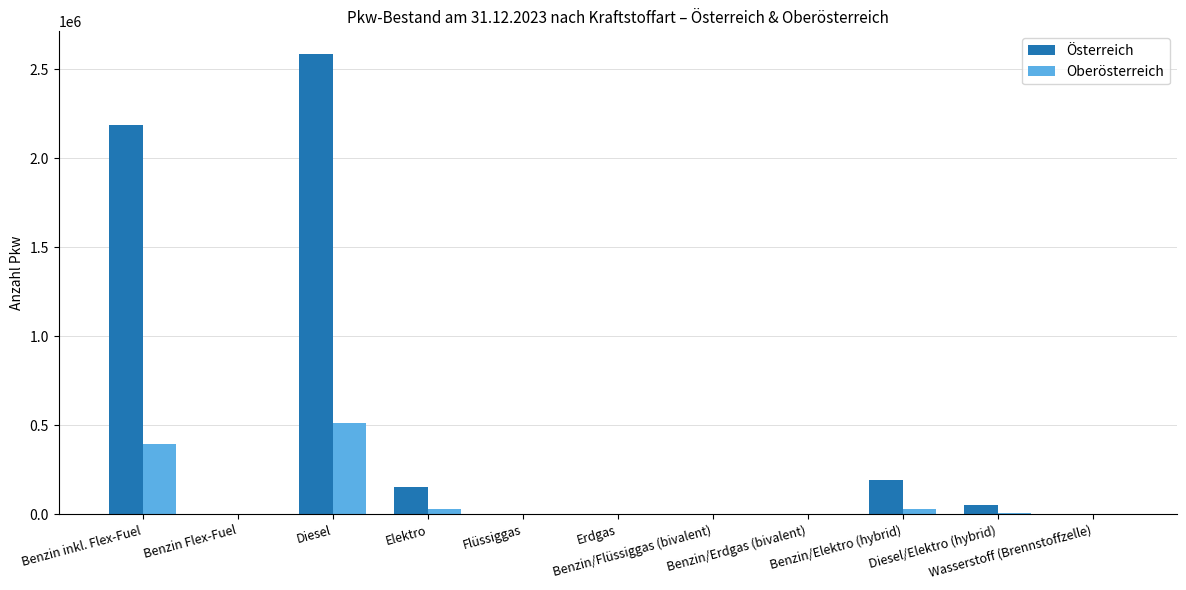

At which category is the sum across all series the highest?

Diesel